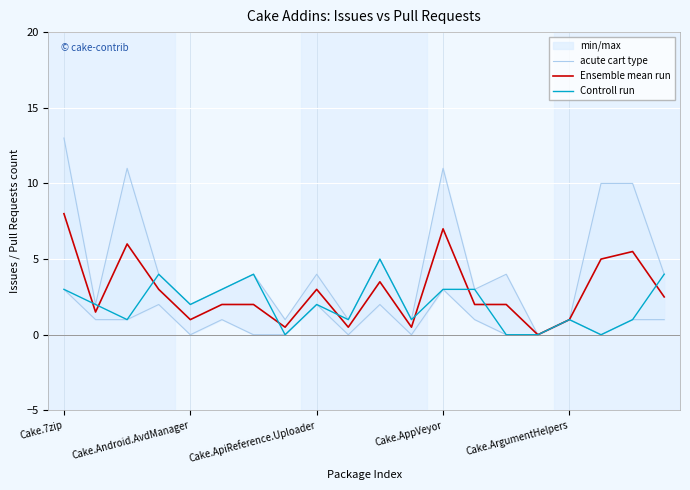

The value of Ensemble mean run at Cake.ApiReference.Uploader is 1.5. True or false?

False